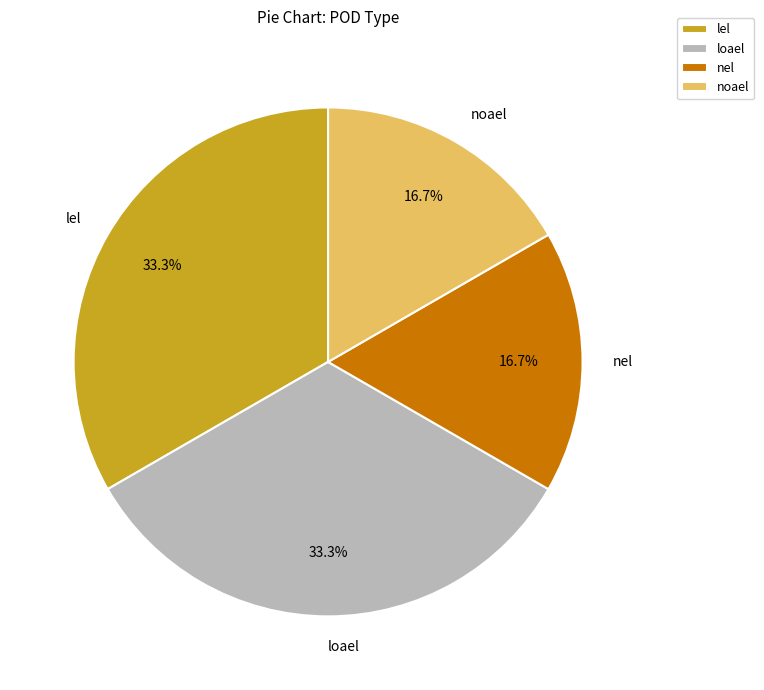

To the nearest percent, what is the combined percentage of noael and nel?

33%